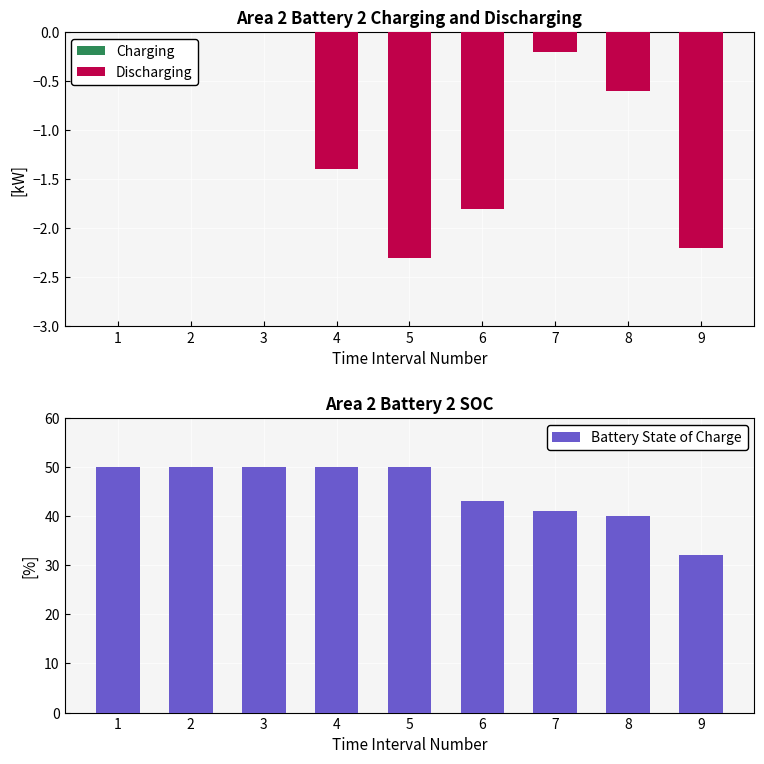

Between 9 and 2, which is larger?

9